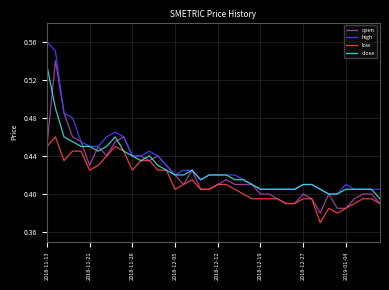

True or false: low and high intersect in this chart.

False